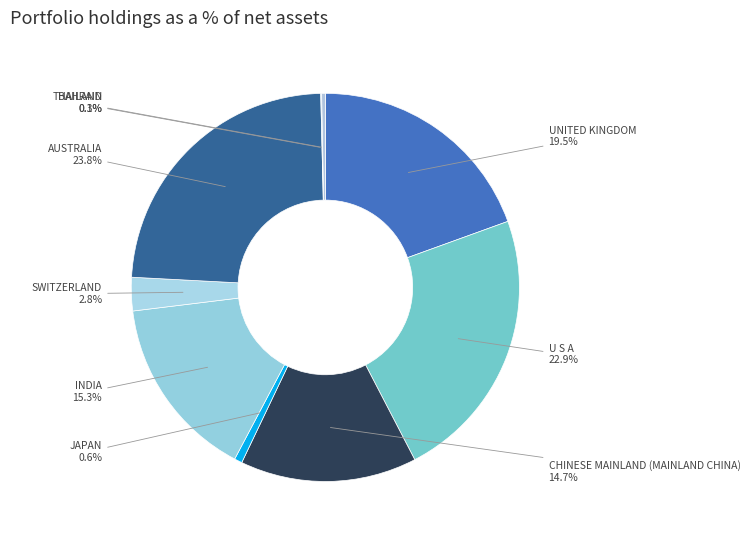

Which category has the biggest portion of the pie?

AUSTRALIA